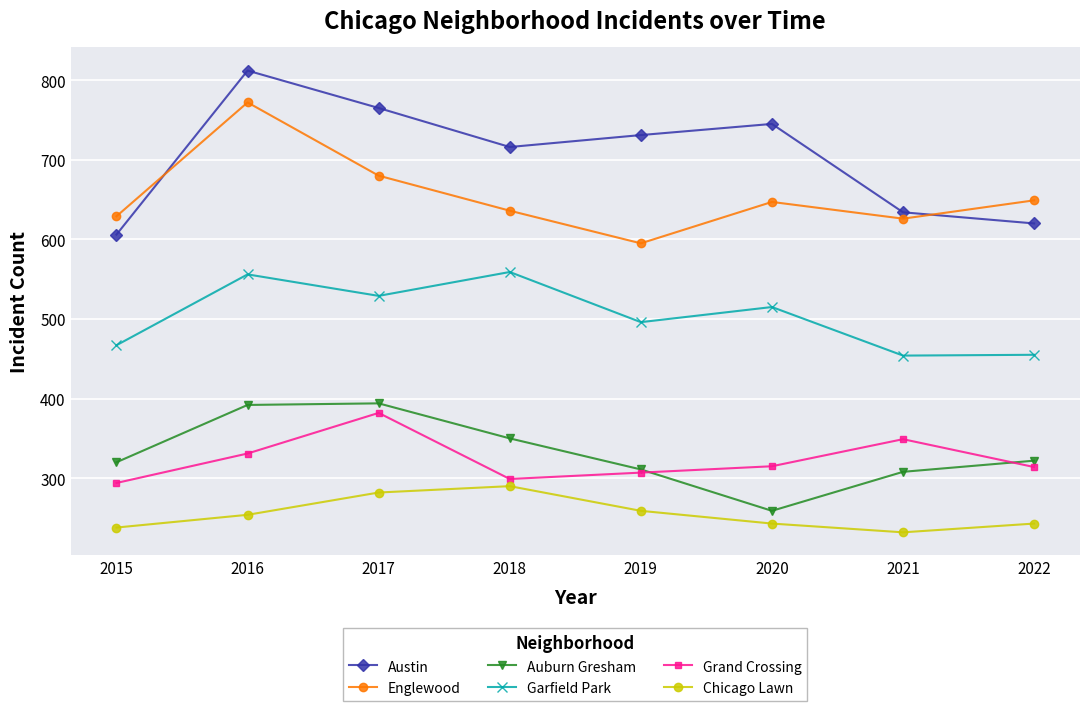

What is the approximate value of Chicago Lawn at 2020?

243